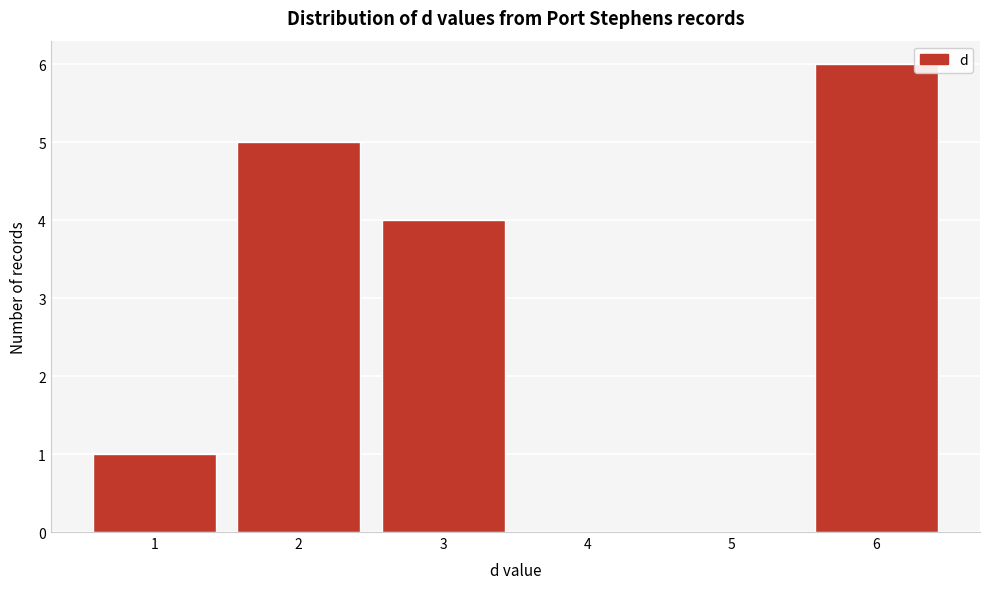

Reading left to right, transcribe all the data shown in this chart.

1=1	2=5	3=4	4=0	5=0	6=6